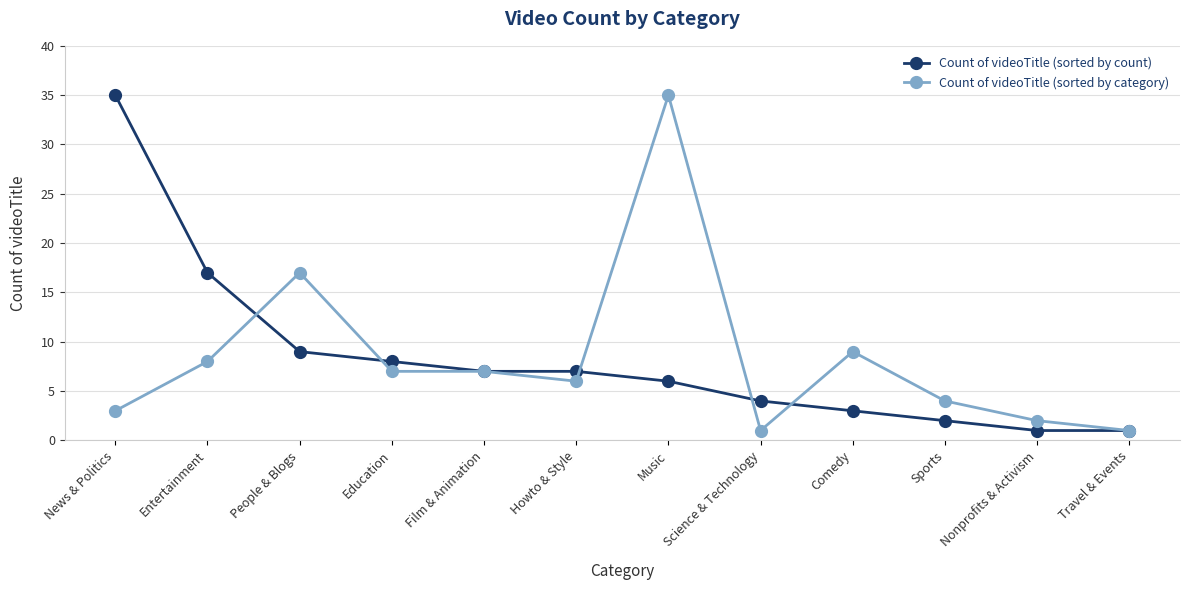

What is the label of the 6th point from the left?

Howto & Style